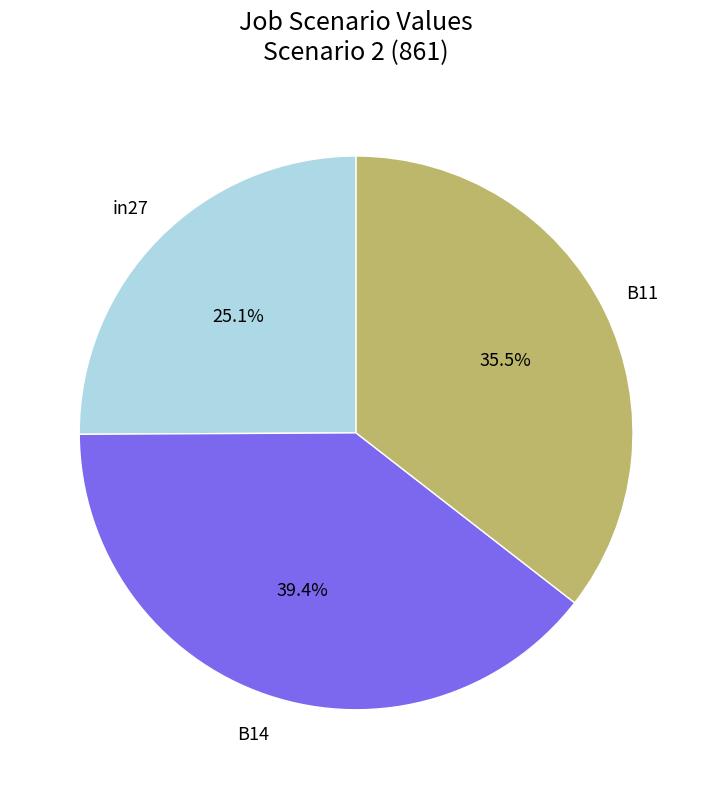

To the nearest percent, what is the average slice percentage?

33%